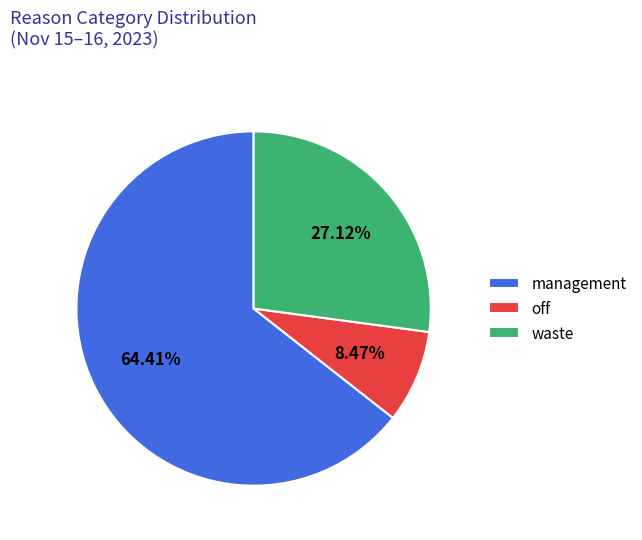

Is it true that off is 8% of the pie?

True